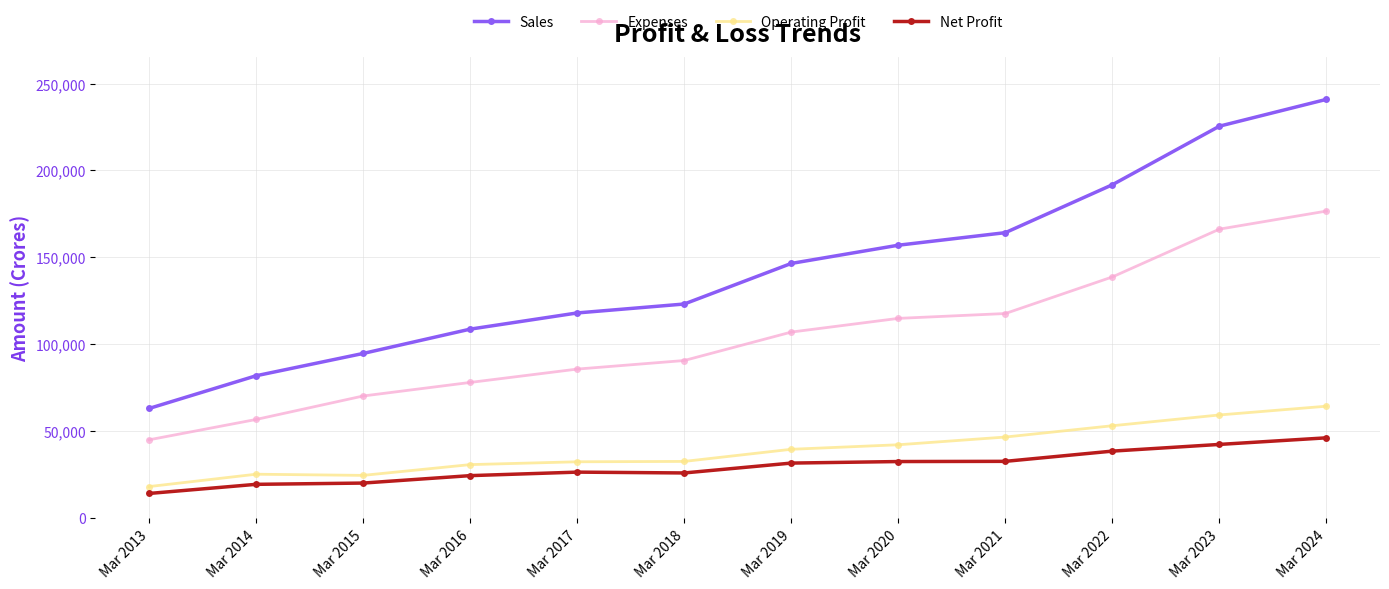

What is the approximate value of Net Profit at Mar 2015?

20060